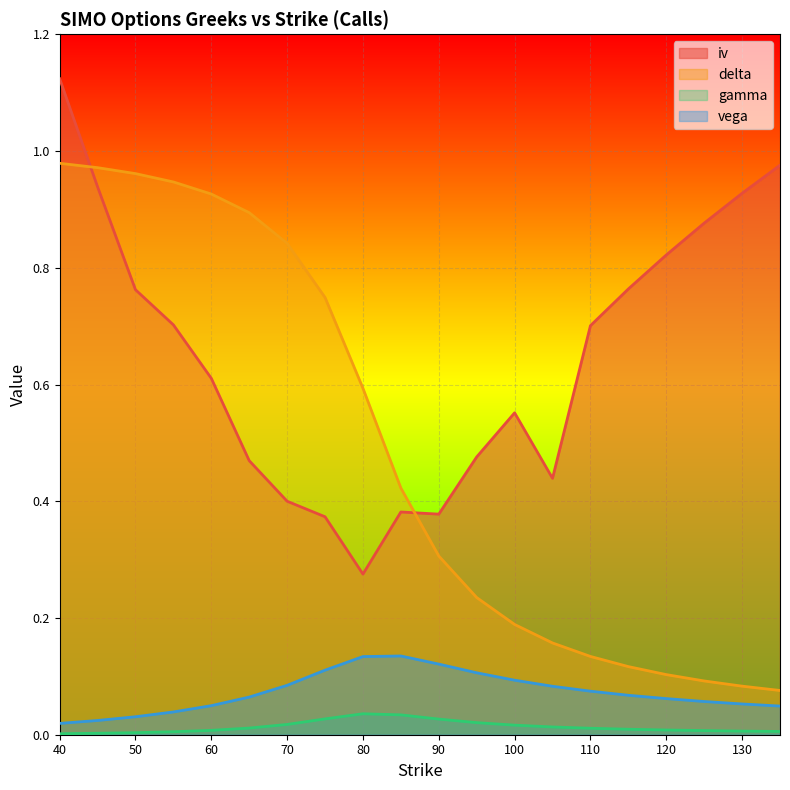

What is the value of the delta point at the 17th from the left?

0.1